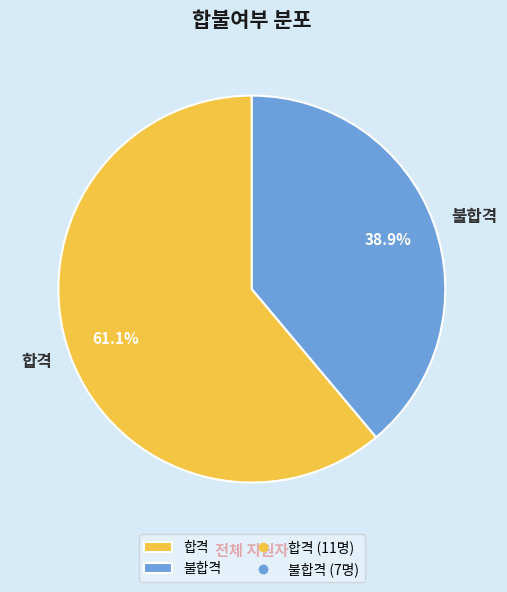

What is the ratio of the value at 합격 to the value at 불합격?

1.6